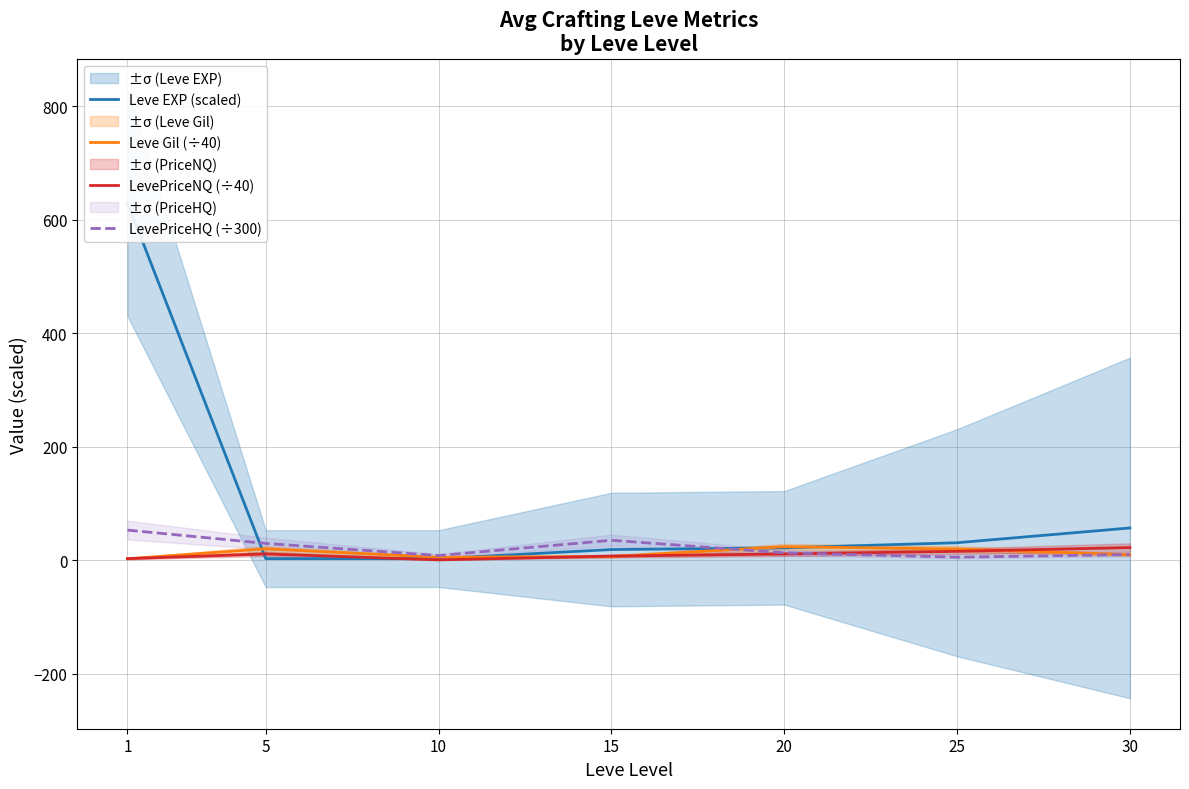

What is the average value of the Leve EXP (scaled) series?

109.3